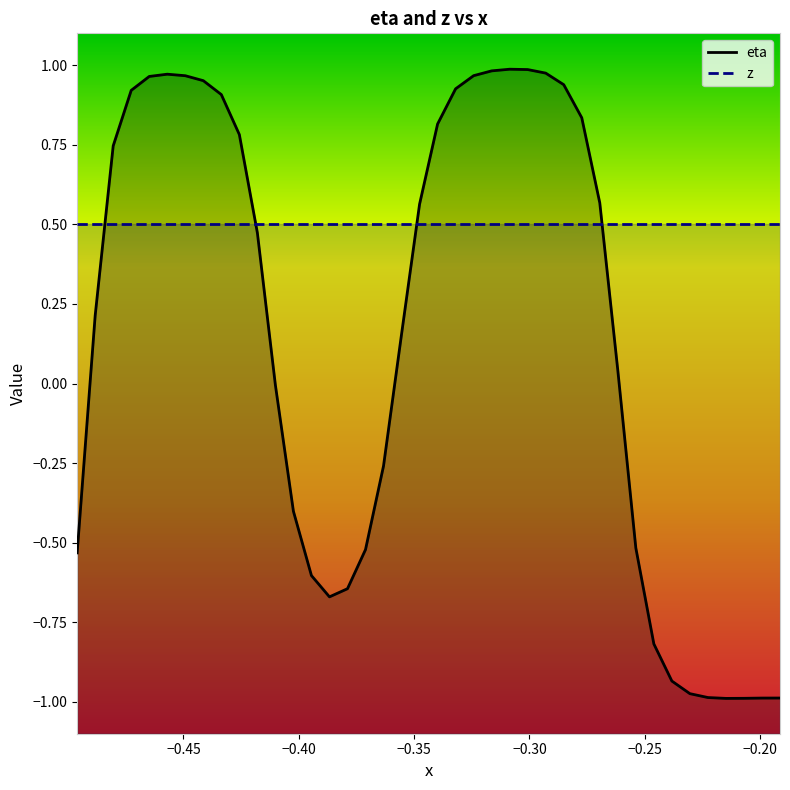

True or false: the data has more than 0 interior local peaks.

True